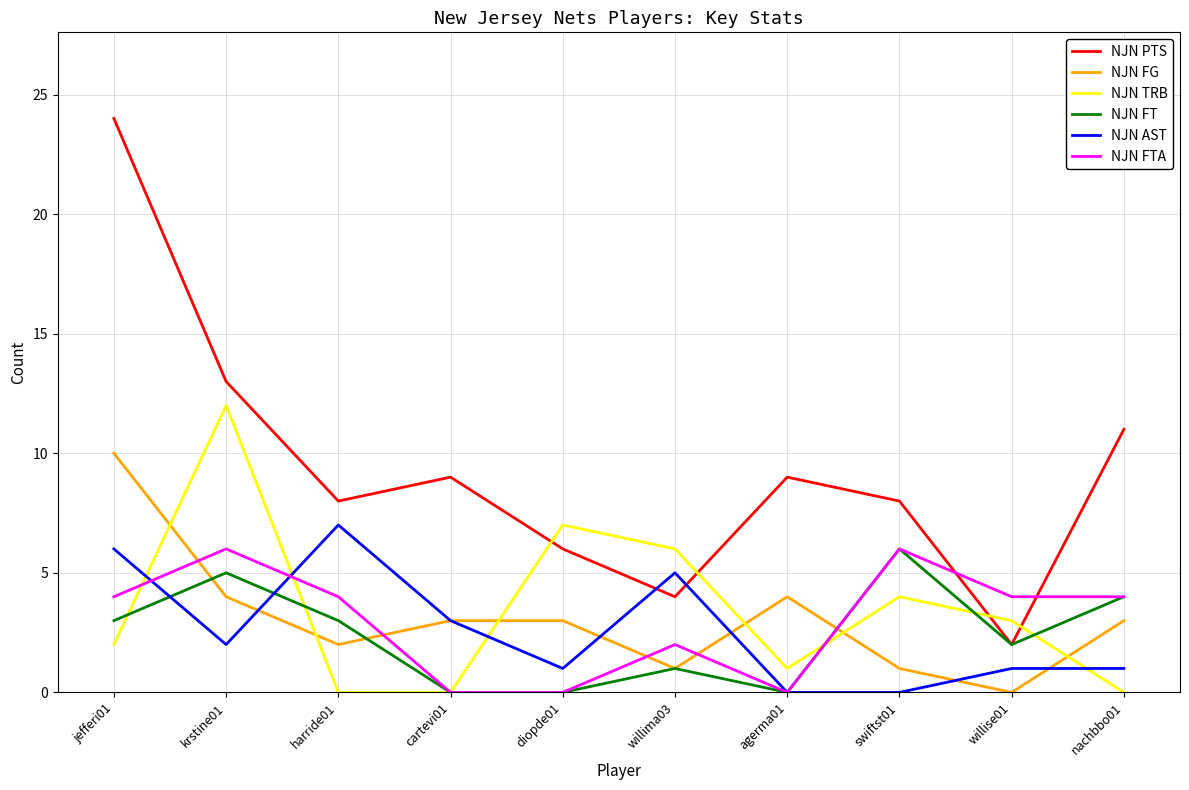

Reading left to right, transcribe all the data shown in this chart.

NJN PTS: 24	13	8	9	6	4	9	8	2	11
NJN FG: 10	4	2	3	3	1	4	1	0	3
NJN TRB: 2	12	0	0	7	6	1	4	3	0
NJN FT: 3	5	3	0	0	1	0	6	2	4
NJN AST: 6	2	7	3	1	5	0	0	1	1
NJN FTA: 4	6	4	0	0	2	0	6	4	4